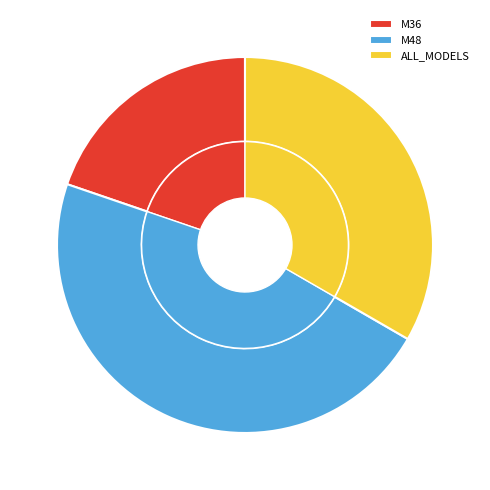

How many slices are in this pie chart?

3